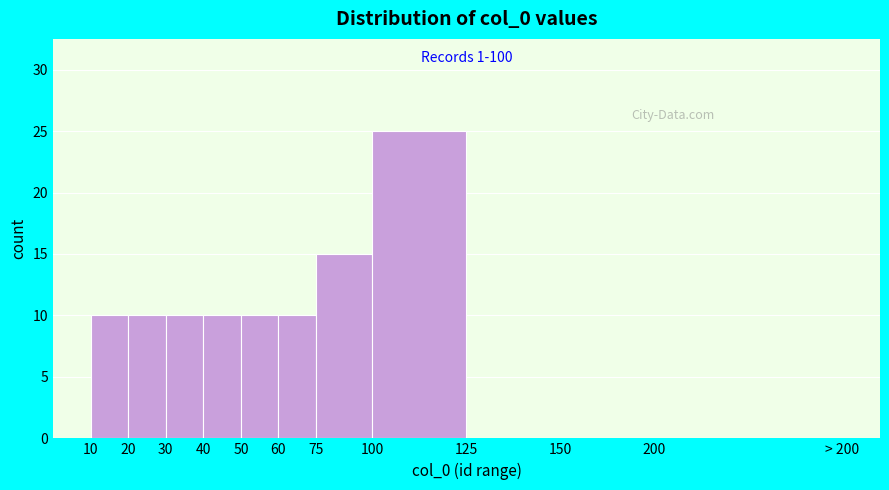

Reading left to right, extract all data points from this chart.

10=10	20=10	30=10	40=10	50=10	60=10	75=15	100=25	125=0	150=0	200=0